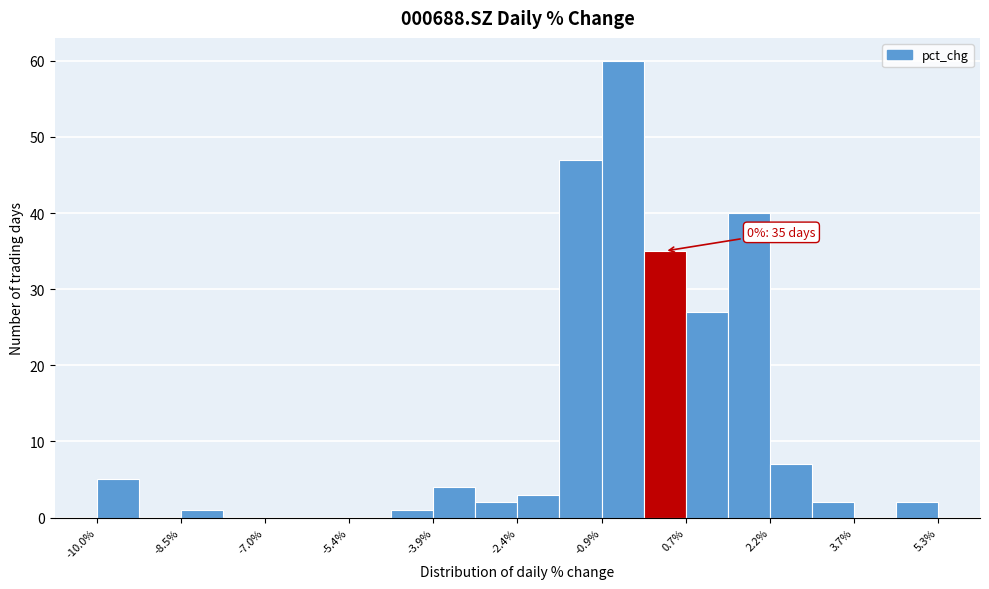

Around what value on the x-axis is the tallest bar? Give the approximate position of its centre, as read against the axis.

-0.4